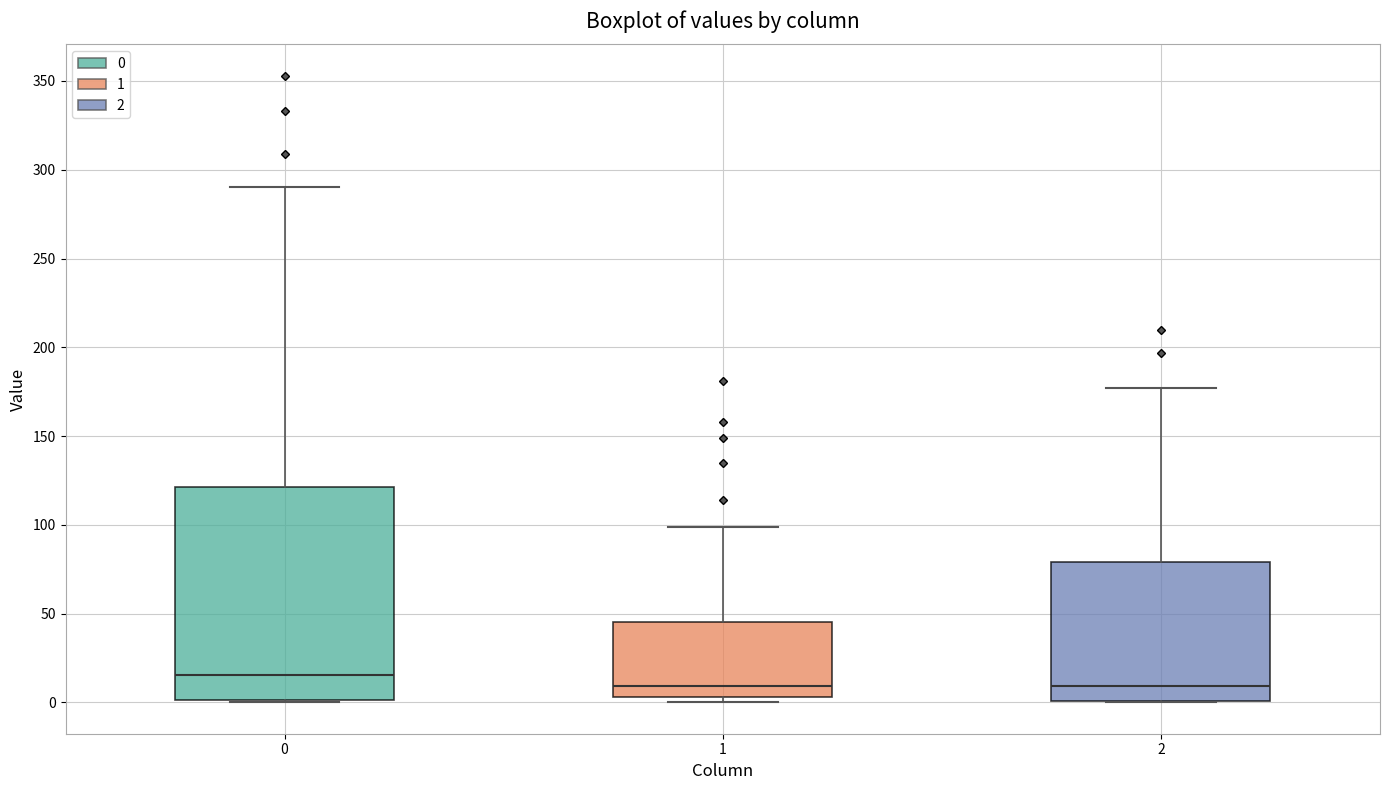

Comparing the boxes themselves (not the whiskers), which one is the tallest?

0